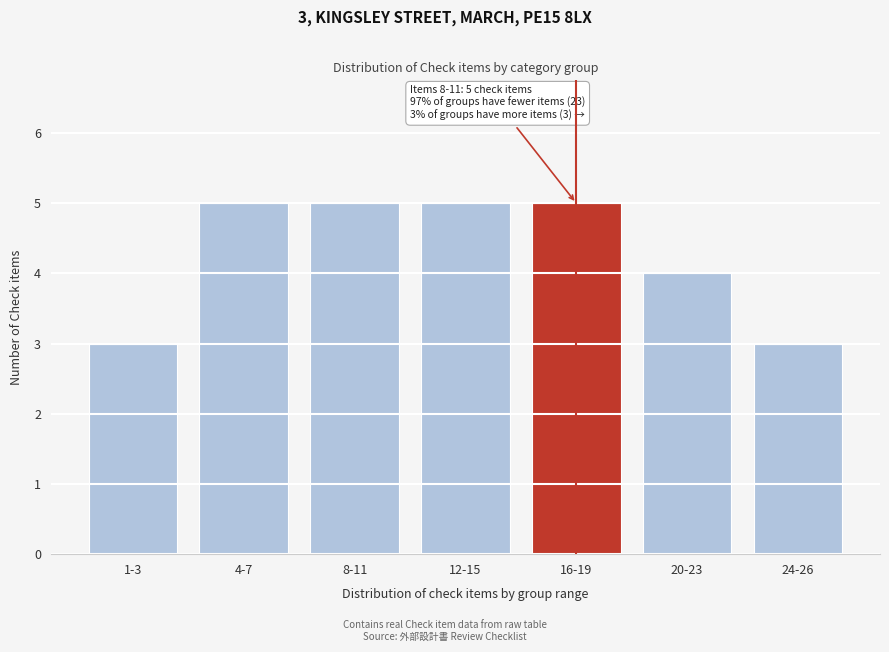

Reading right to left, list all the values displayed in this chart.

24-26=3	20-23=4	16-19=5	12-15=5	8-11=5	4-7=5	1-3=3